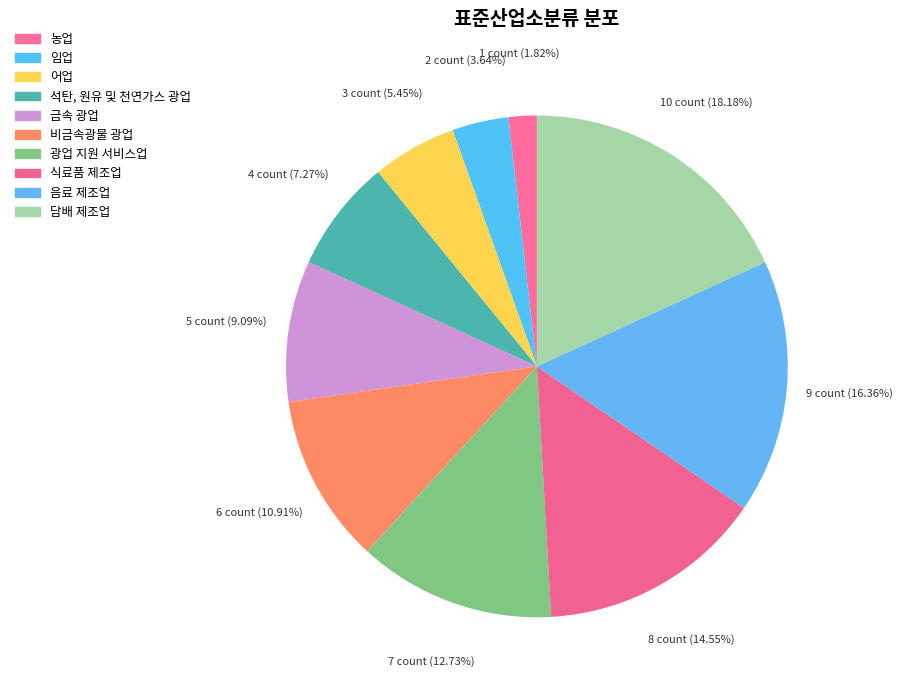

What percentage is the 어업 slice, to the nearest percent?

5%